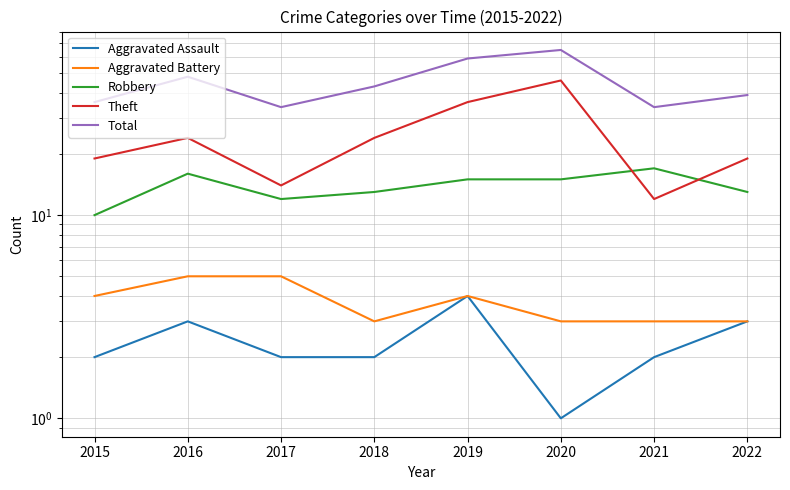

In Aggravated Battery, how many points are higher than both neighbors (excluding endpoints)?

1